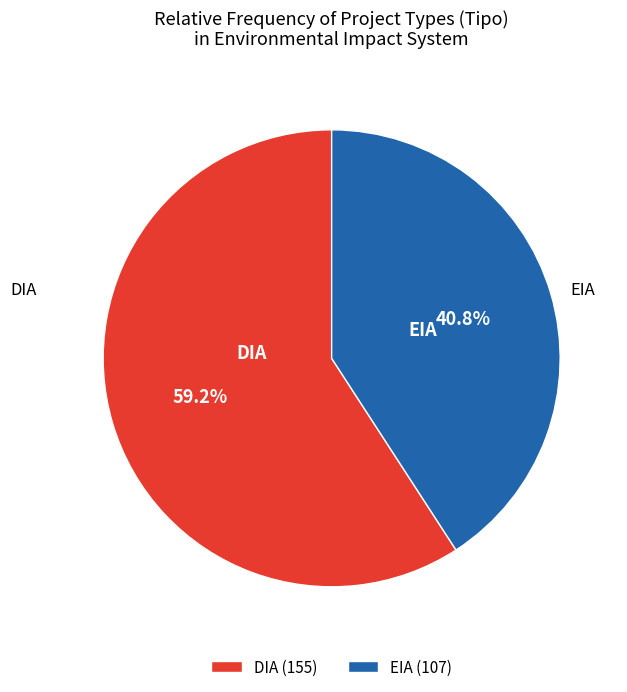

Combined, what portion of the pie is EIA and DIA?

100.0%